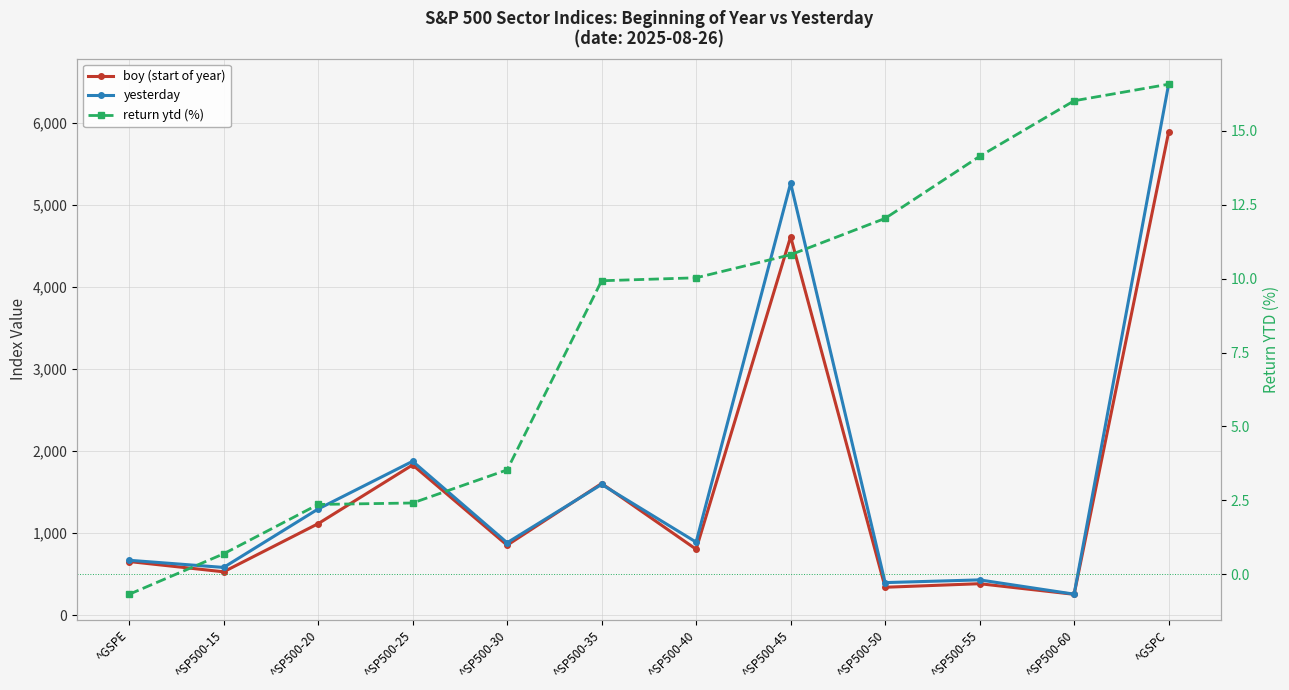

How many values in the yesterday series are below 891?

6